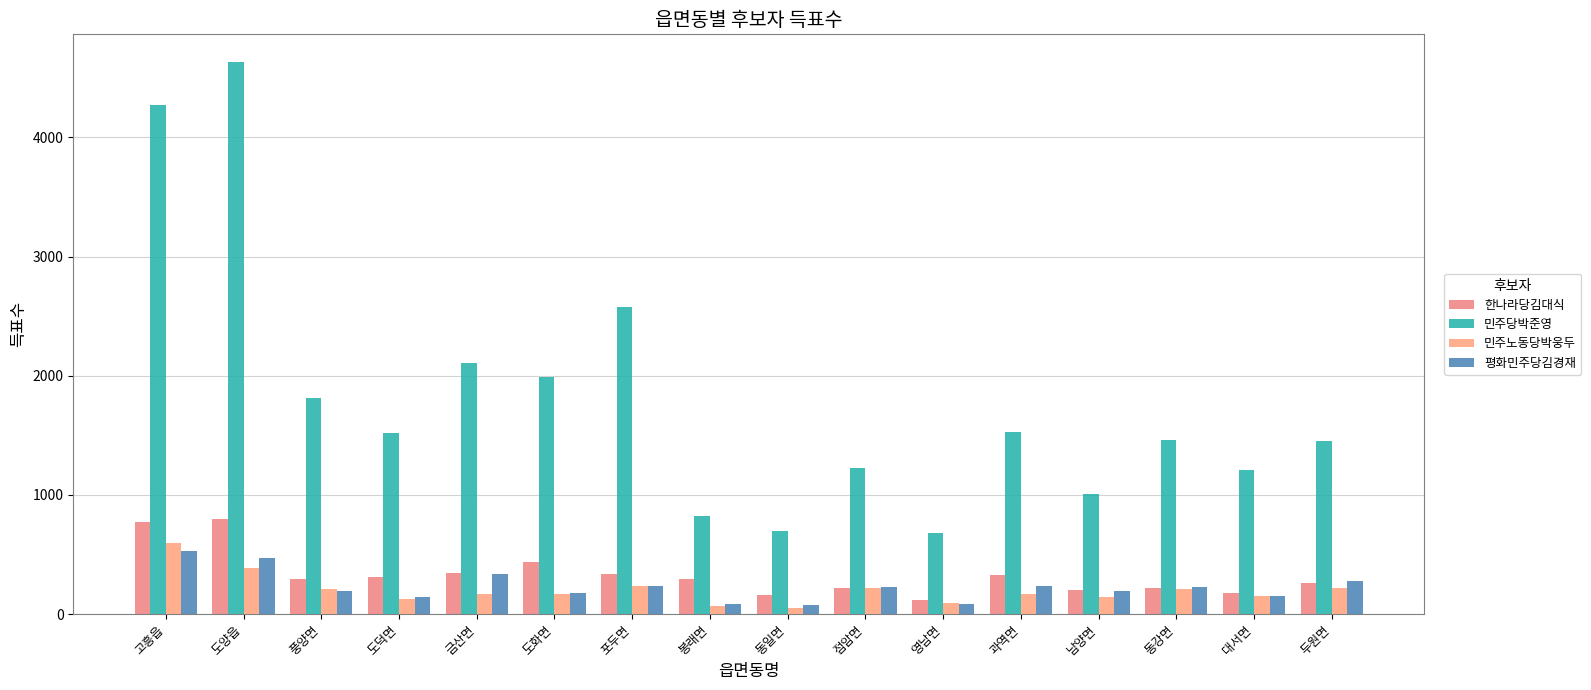

What are all the series names shown in the legend?

한나라당김대식, 민주당박준영, 민주노동당박웅두, 평화민주당김경재